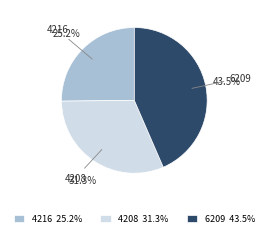

Is there any slice that represents more than half of the pie?

No